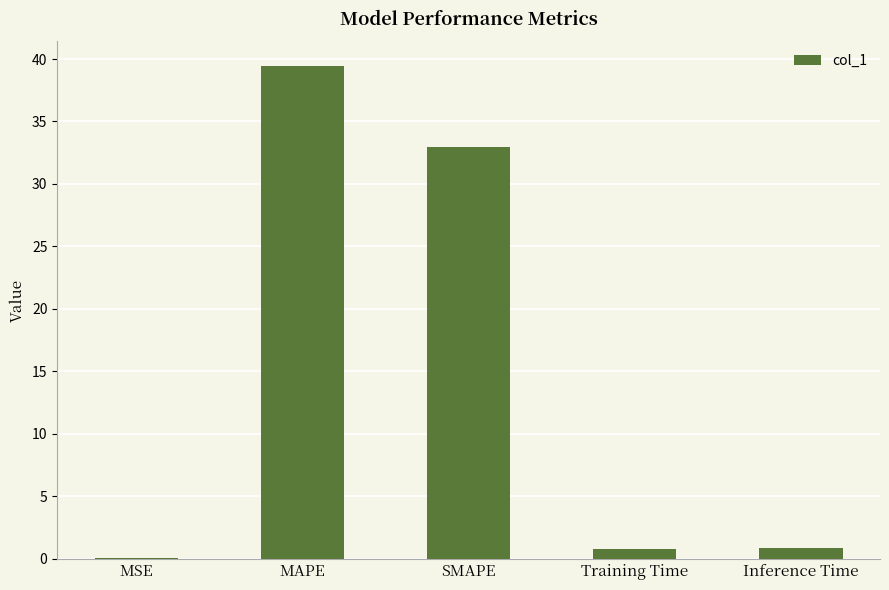

Between MSE and SMAPE, which is larger?

SMAPE